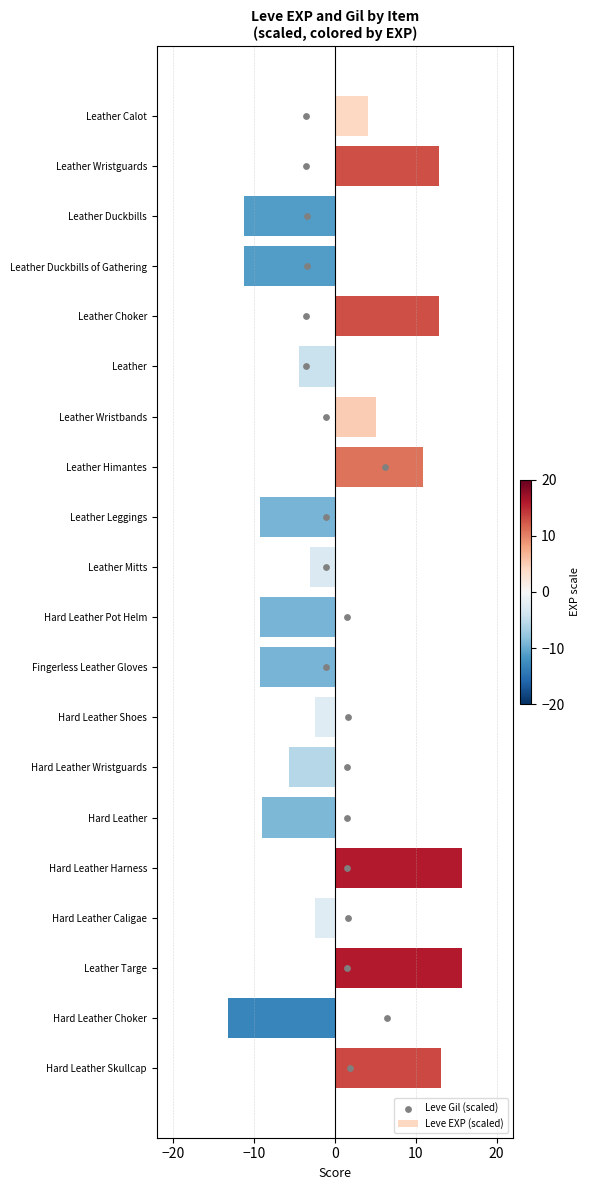

Which series contains the lowest Y value?

Leve EXP (scaled)